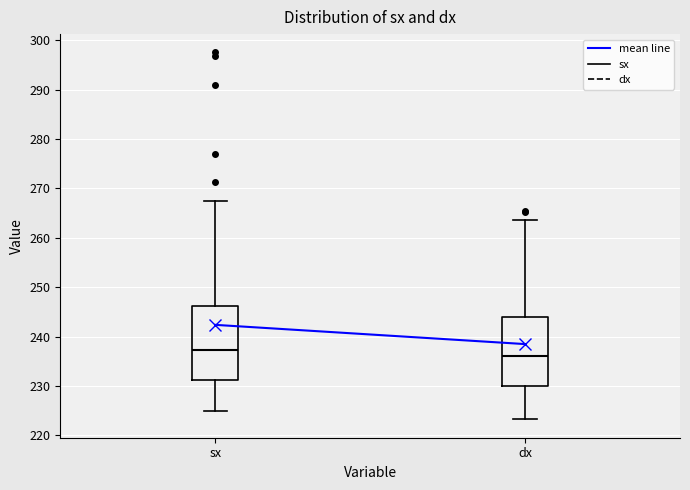

Comparing the boxes themselves (not the whiskers), which one is the tallest?

sx